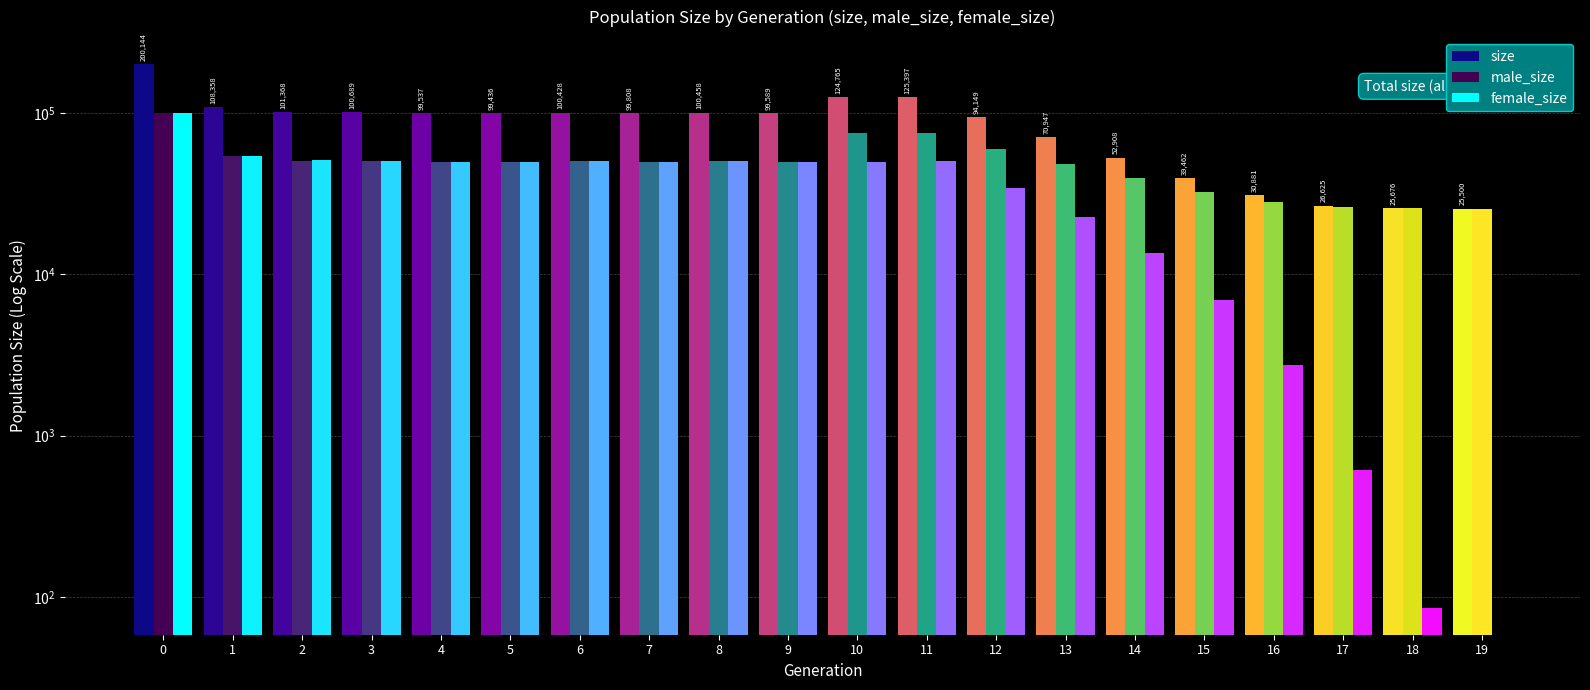

List the series in order of their peak value, highest first.

size, female_size, male_size